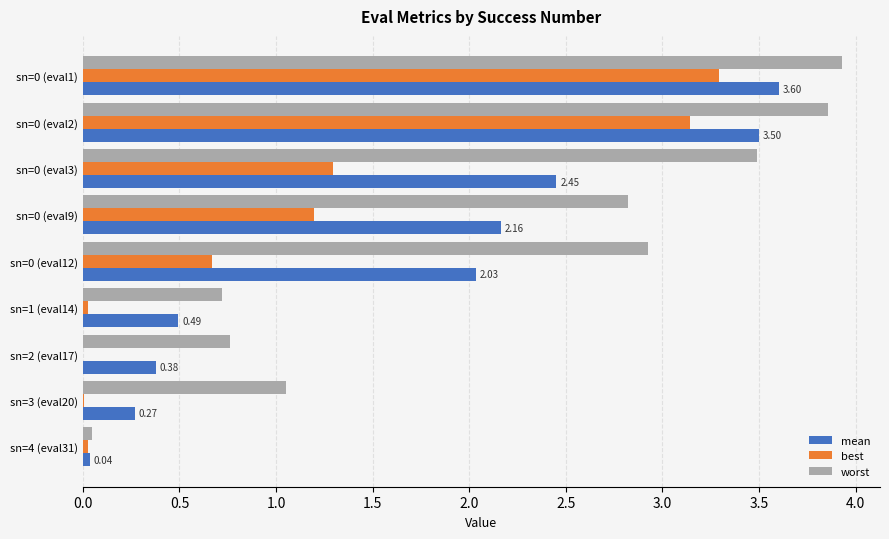

What is the sum of all worst values?

19.6